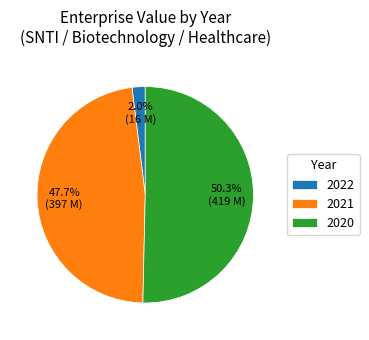

True or false: 2021 accounts for 48% of the total.

True